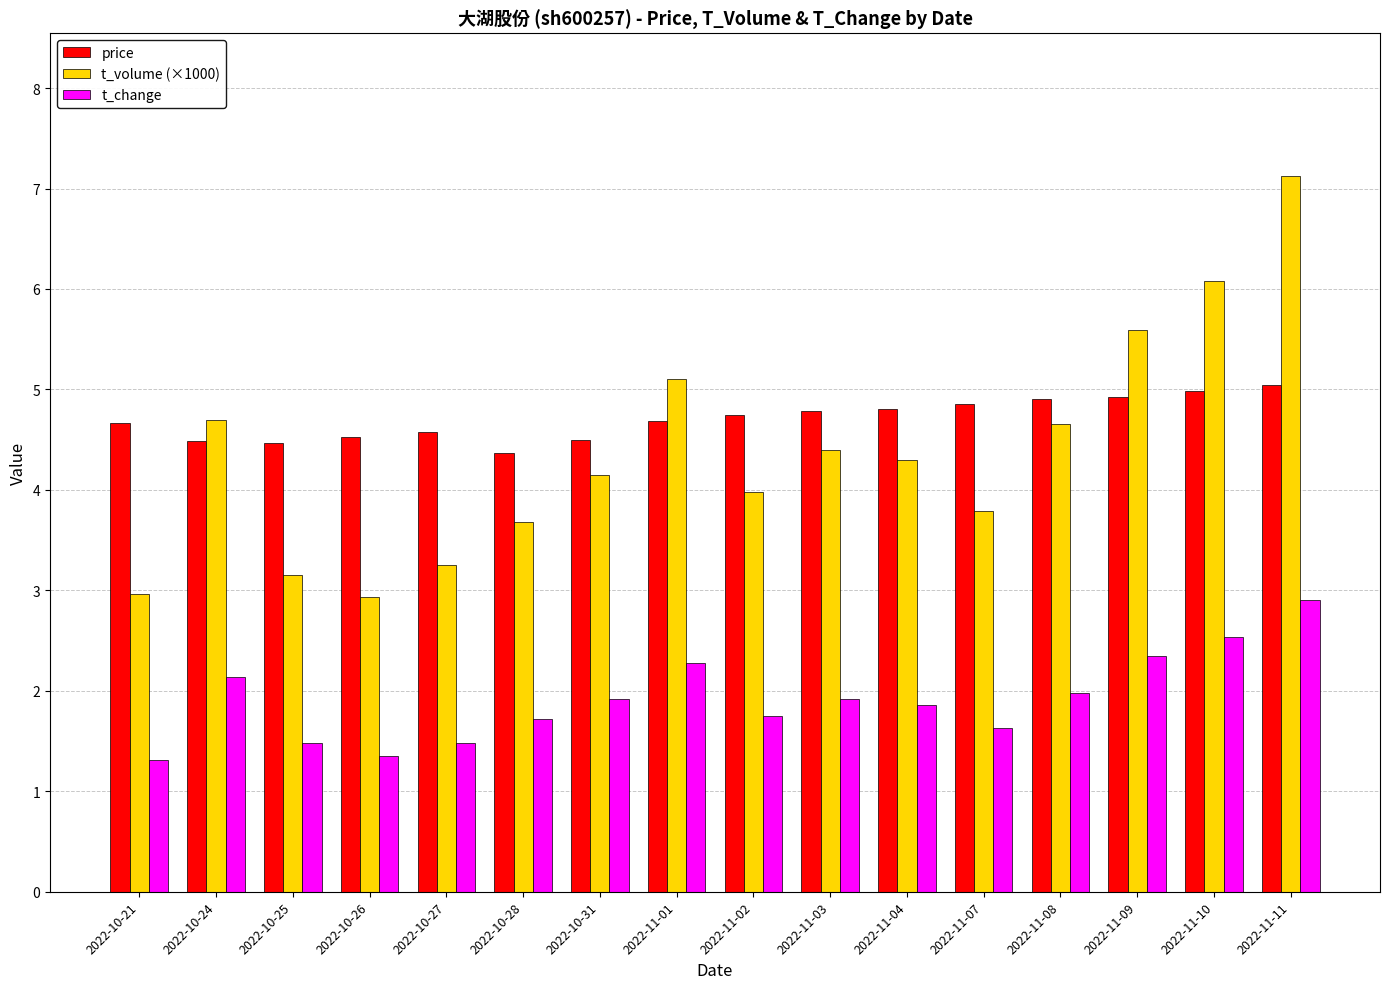

At how many categories does at least one series exceed 3?

16